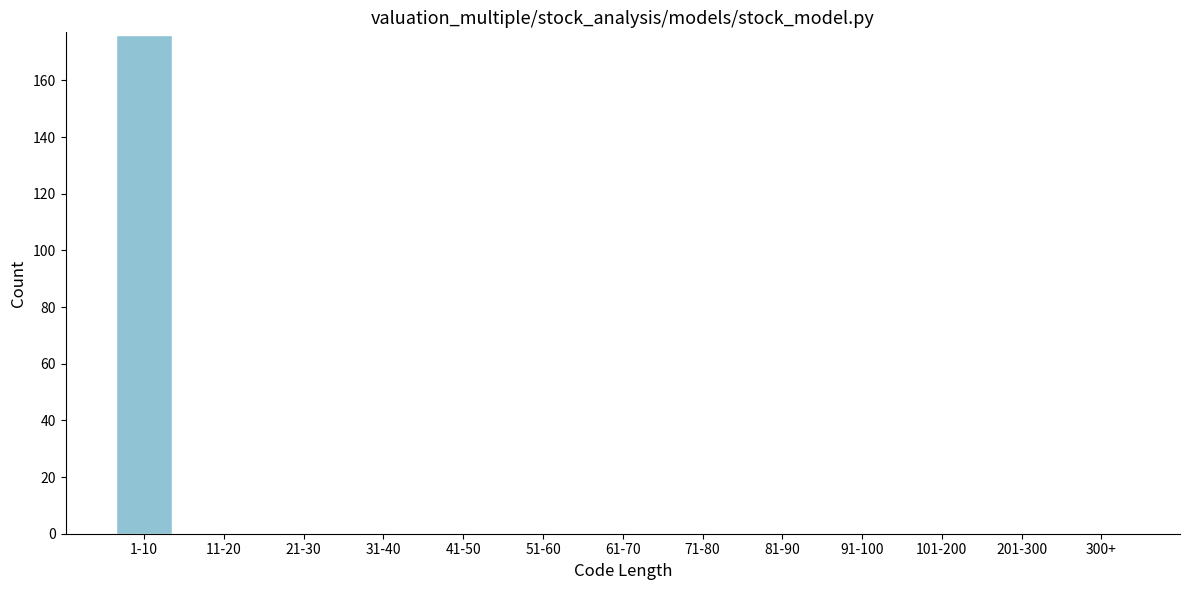

Reading left to right, list all the values displayed in this chart.

1-10=176	11-20=0	21-30=0	31-40=0	41-50=0	51-60=0	61-70=0	71-80=0	81-90=0	91-100=0	101-200=0	201-300=0	300+=0